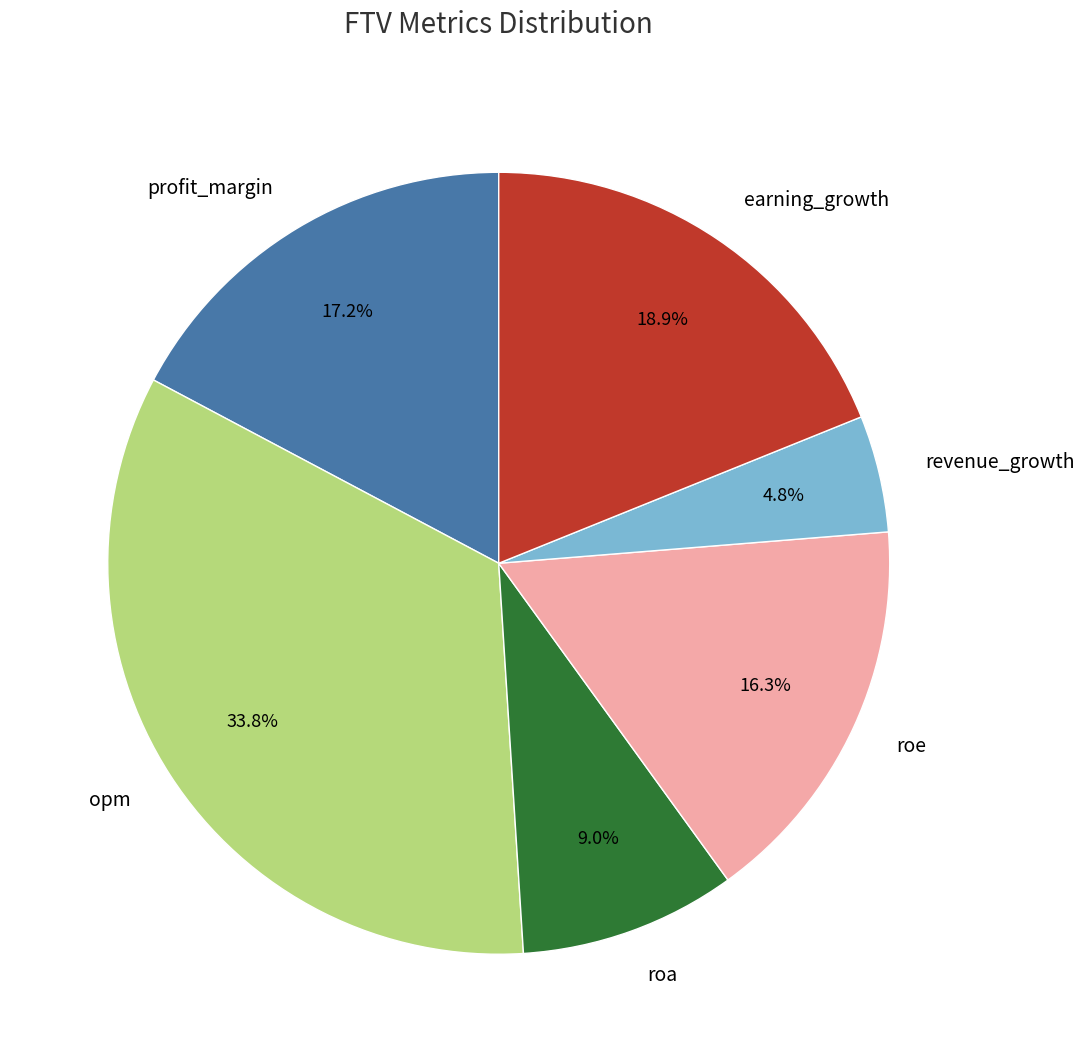

How many segments does this pie chart have?

6